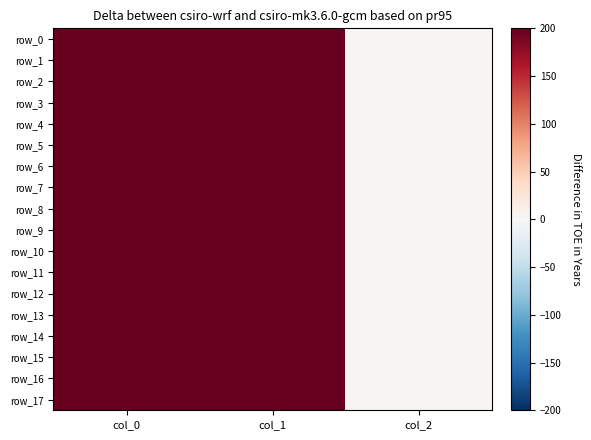

How many categories are shown in the chart?

3